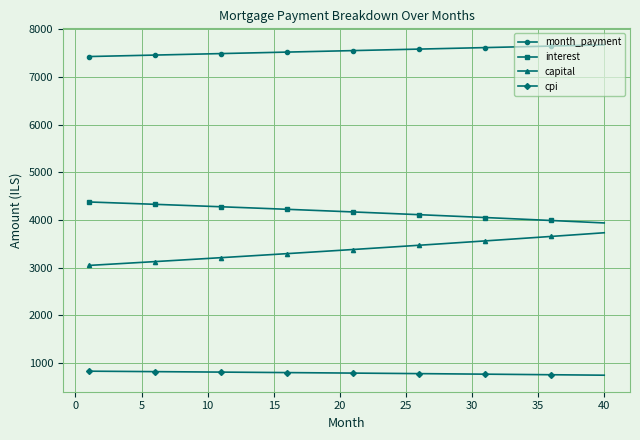

Rank the series by their maximum value, from highest to lowest.

month_payment, interest, capital, cpi